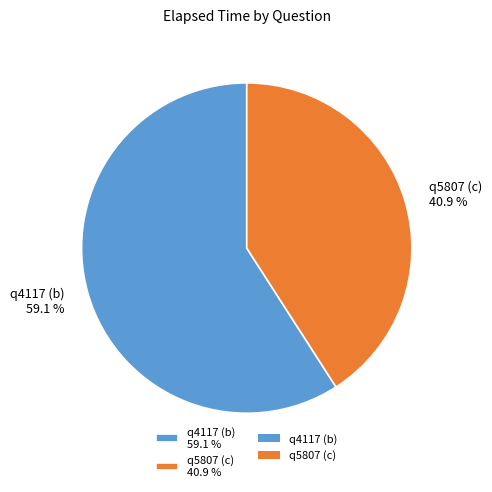

Is there a majority slice in this chart?

Yes